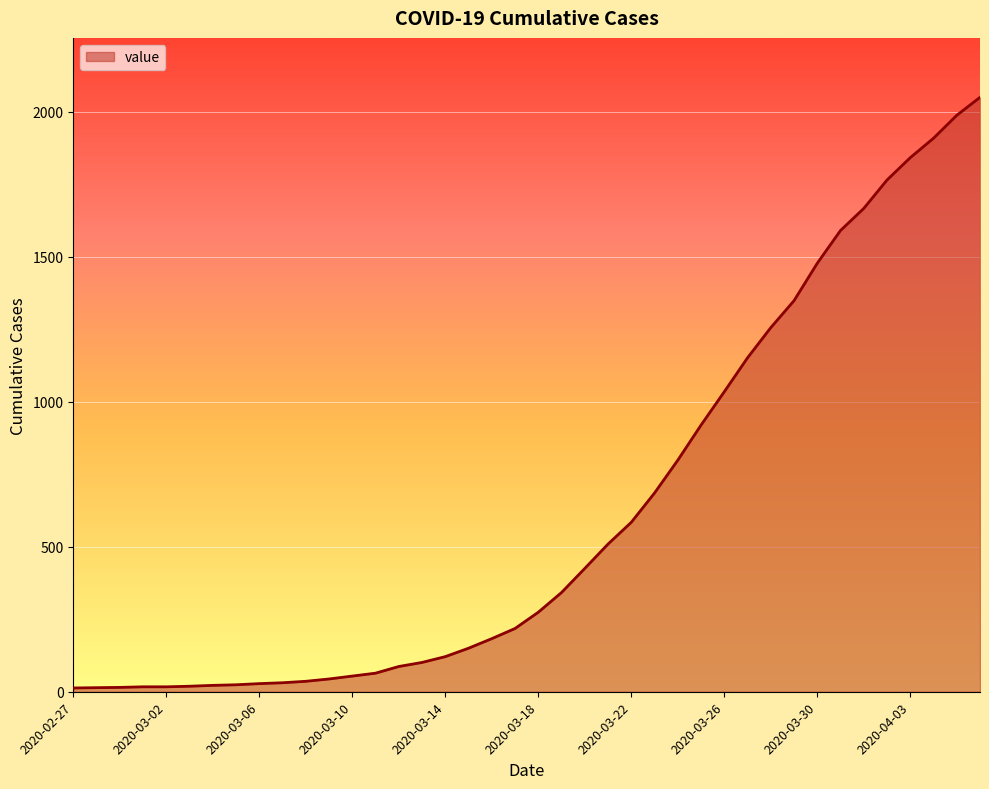

What is the difference between the maximum and minimum values?

2036